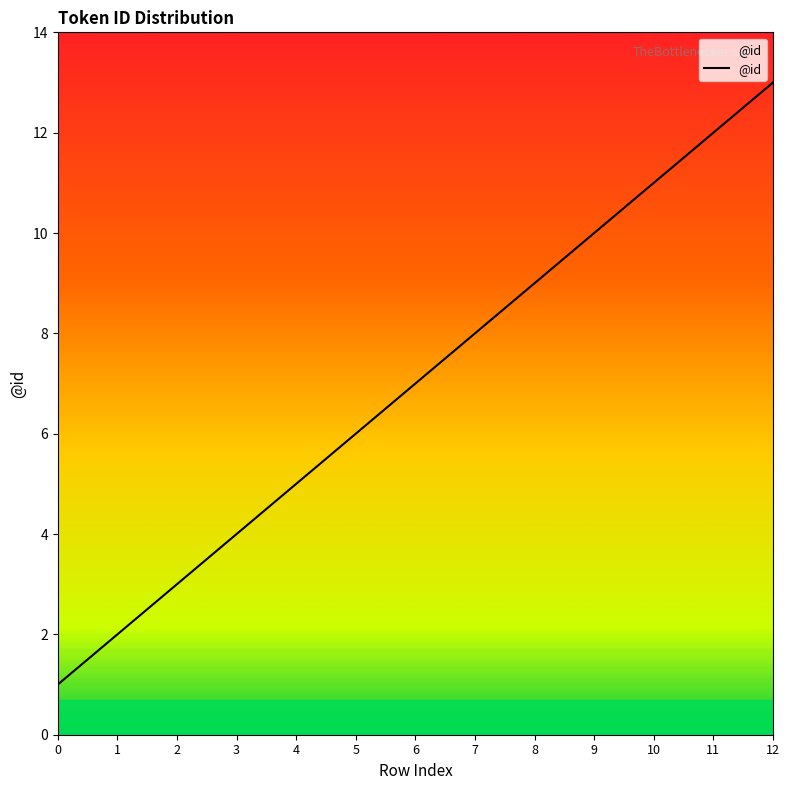

Which has a higher value, 5 or 1?

5